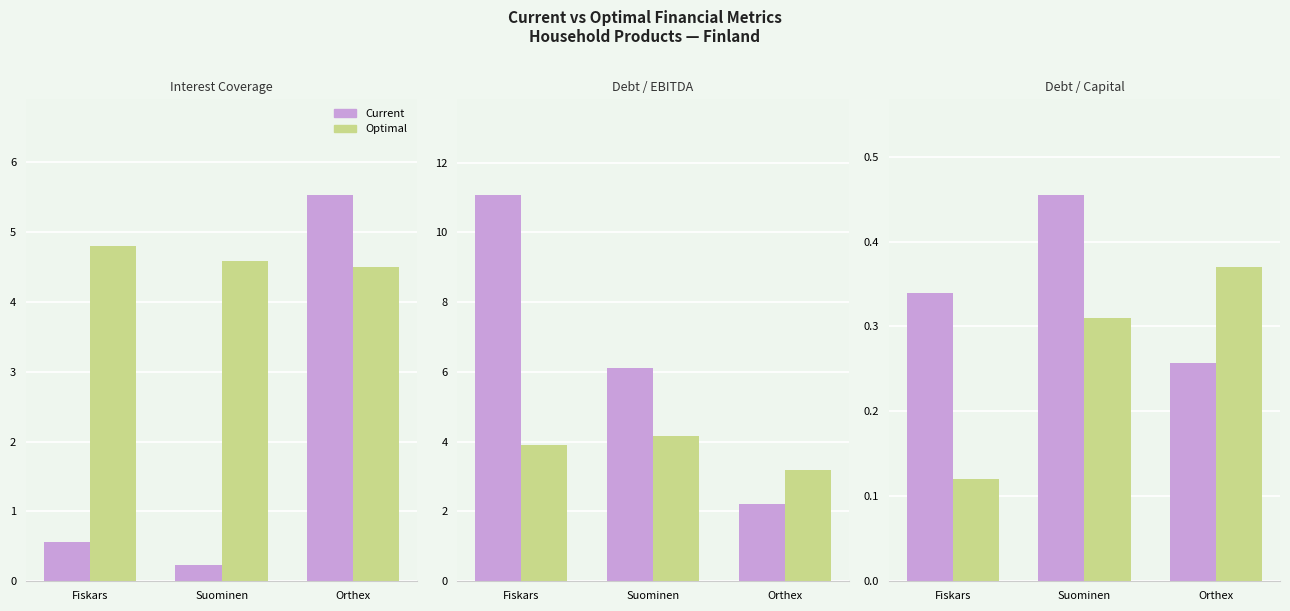

Is the value of Optimal at Orthex greater than the value of Current at Fiskars?

Yes